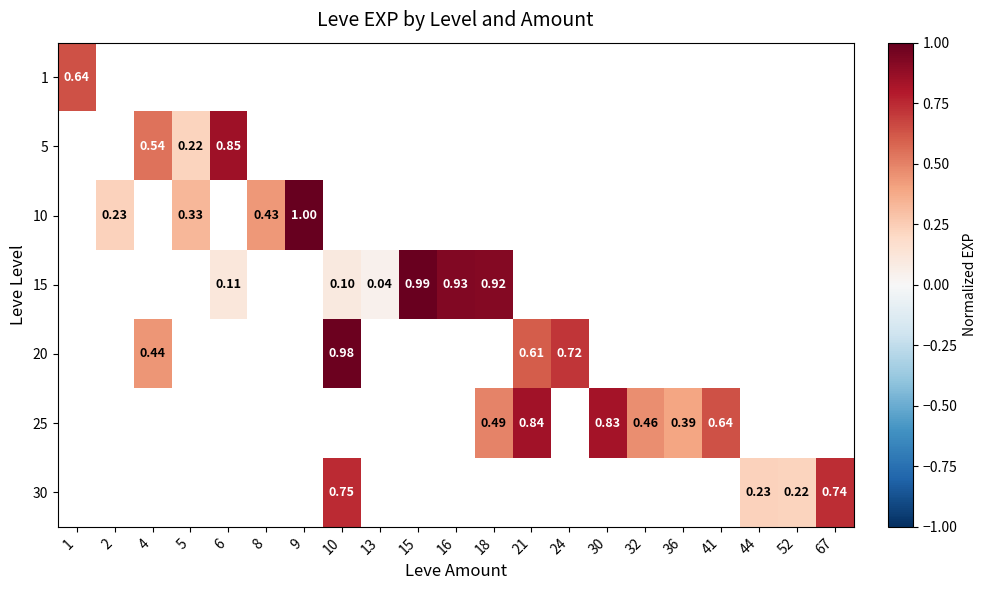

How many positive values does the 30 series have?

4